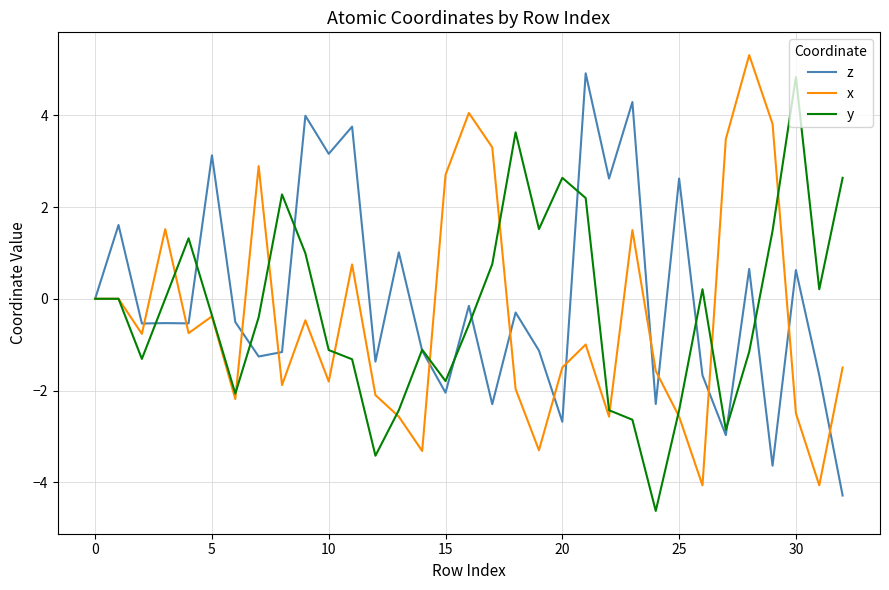

Does the chart display data point markers on the line(s)?

No